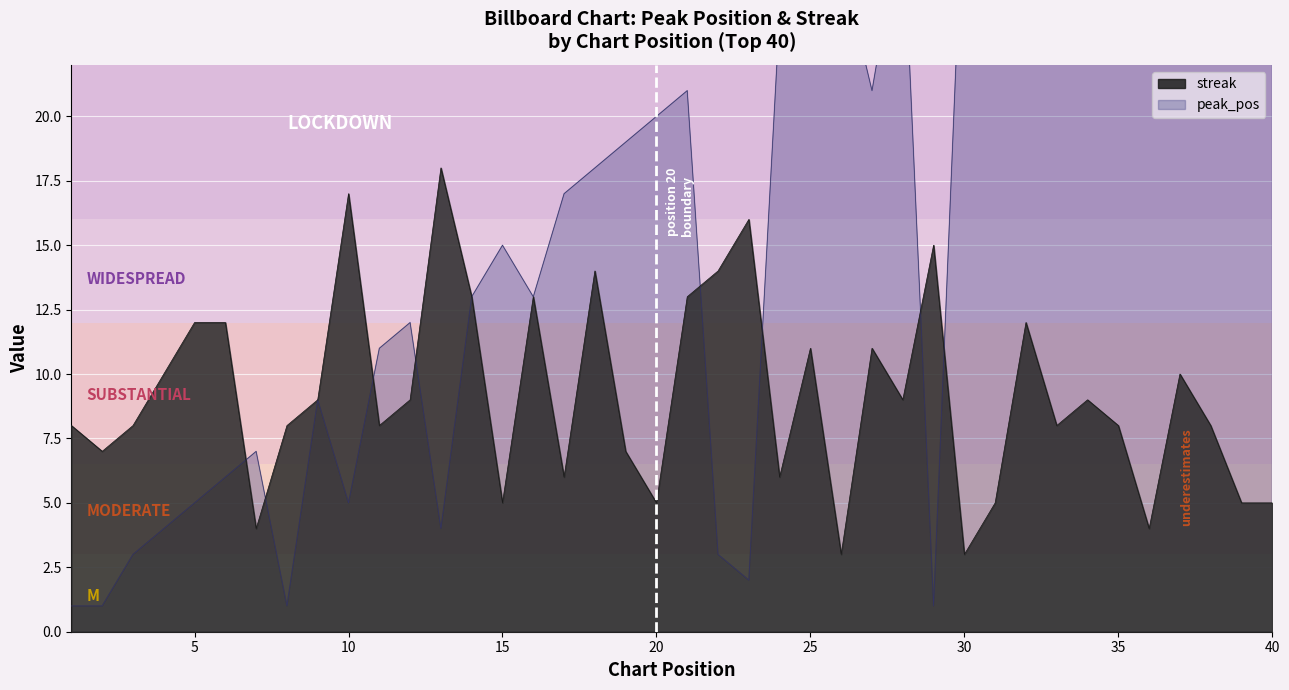

Which series has the widest spread of values?

peak_pos